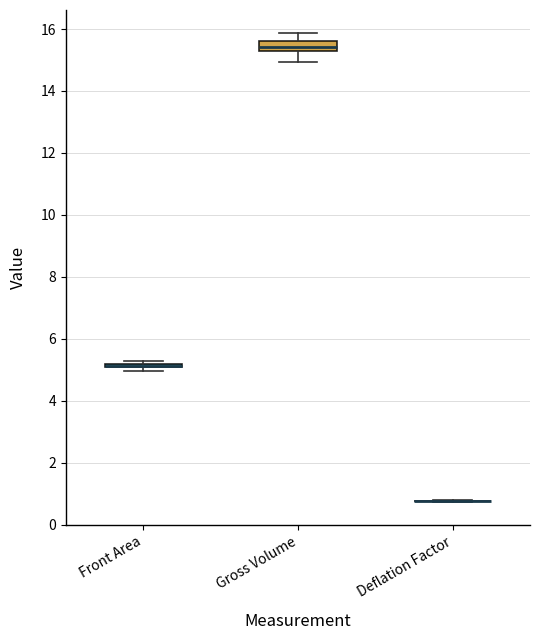

Which box is the tallest, from its lower edge to its upper edge?

Gross Volume